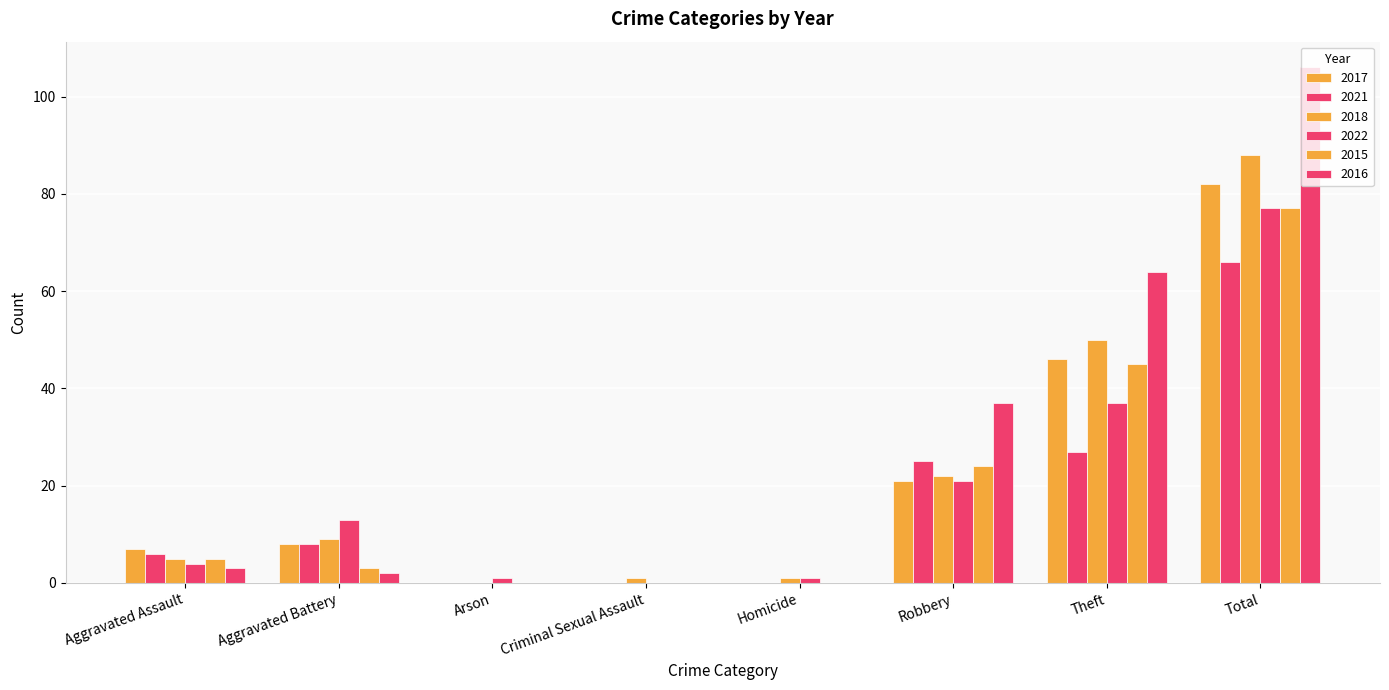

At which category is the sum across all series the highest?

Total